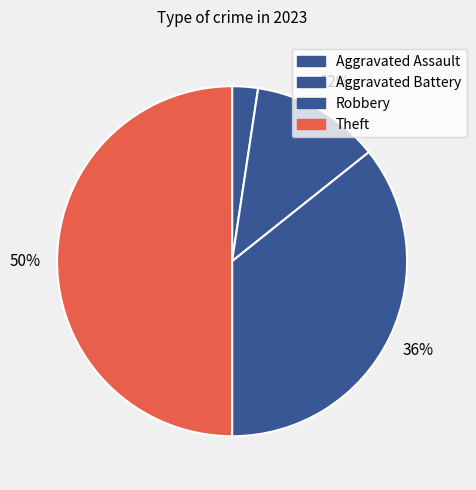

Which has a higher value, Robbery or Aggravated Assault?

Robbery